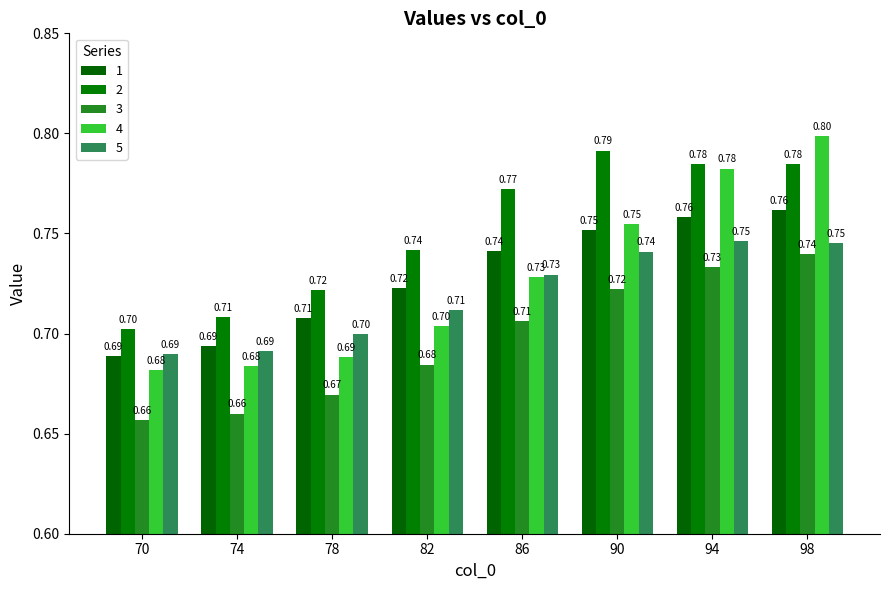

What is the value of the 3 bar at the 4th from the left?

0.7